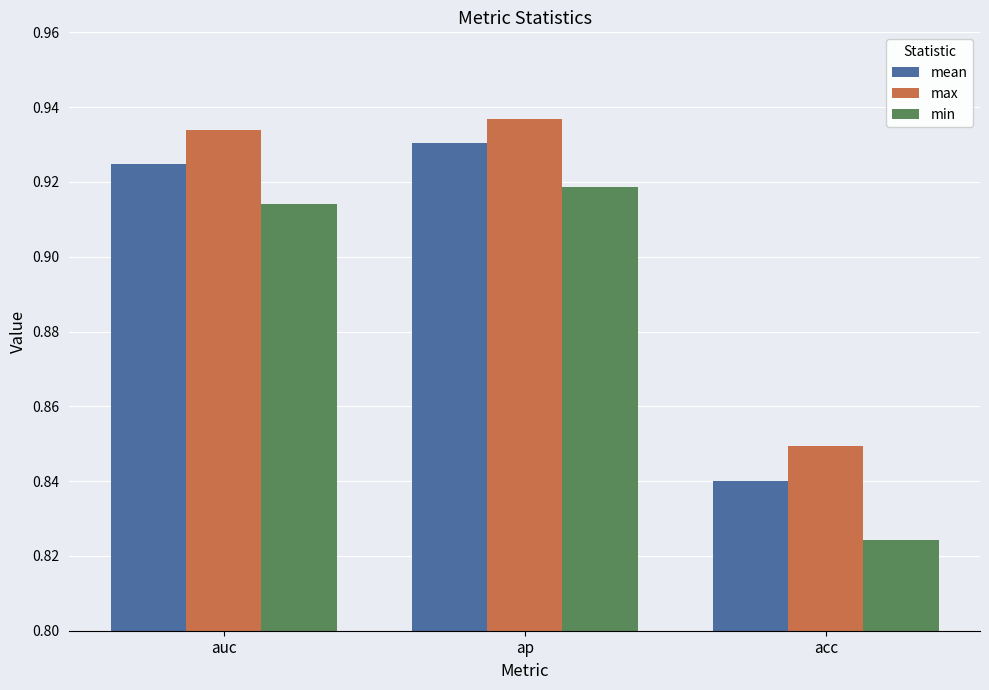

What is the total value across all series at acc?

2.5